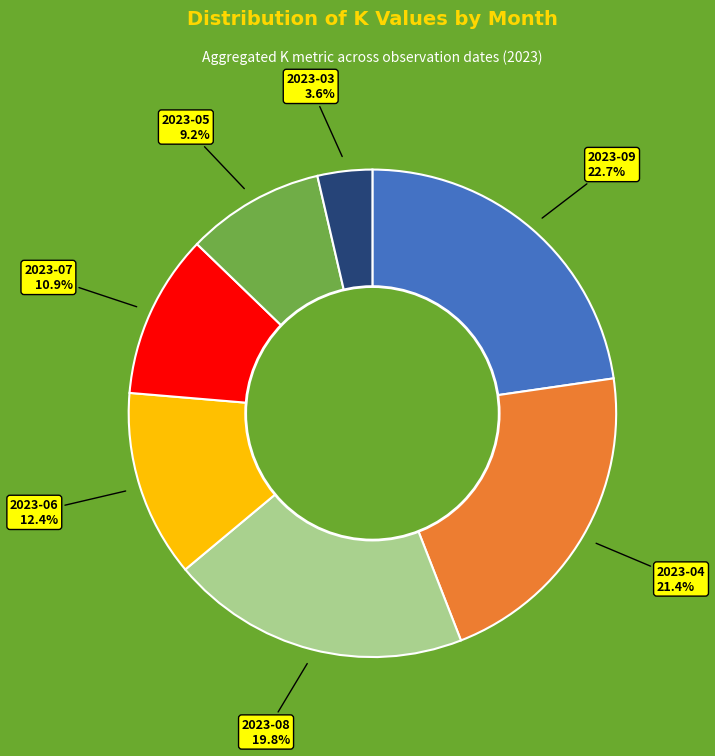

Does any single category account for the majority?

No